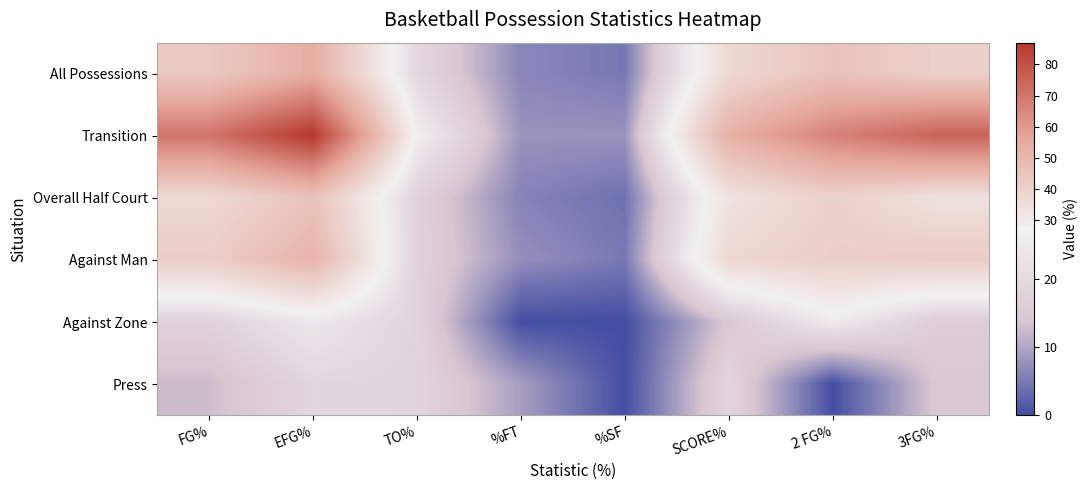

At which category does the chart reach its minimum across all series?

%FT